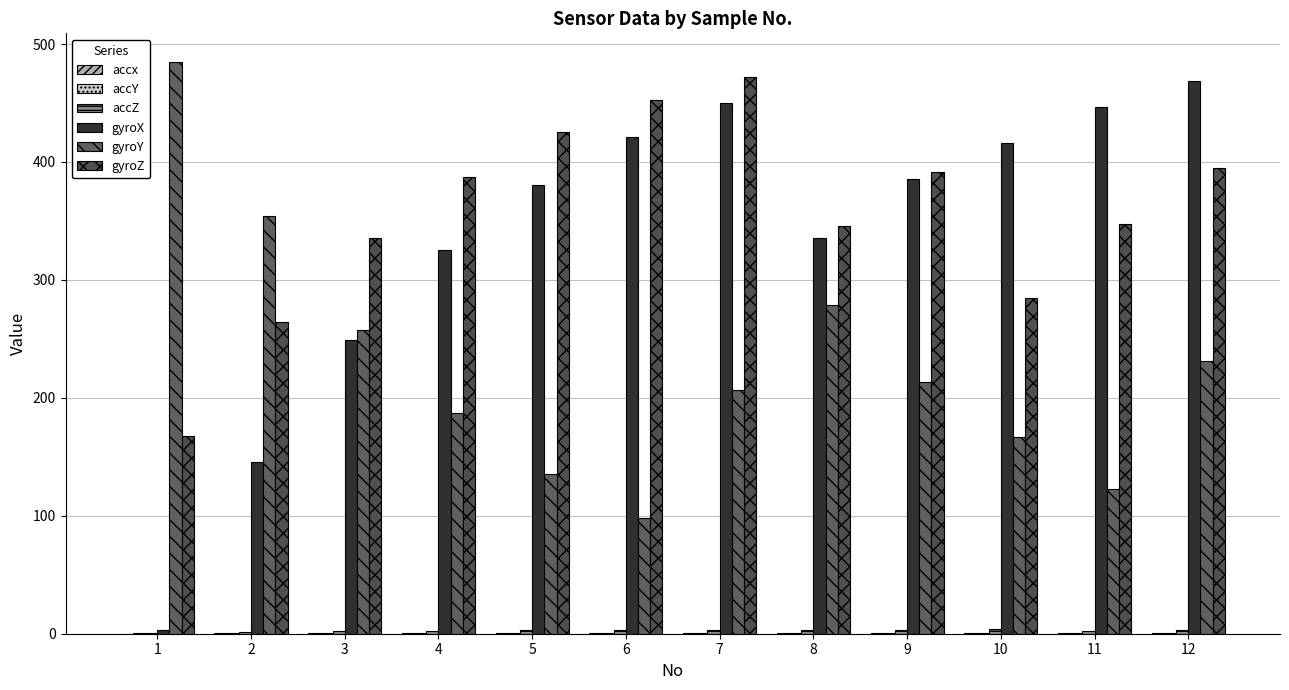

How many series are shown in this chart?

6